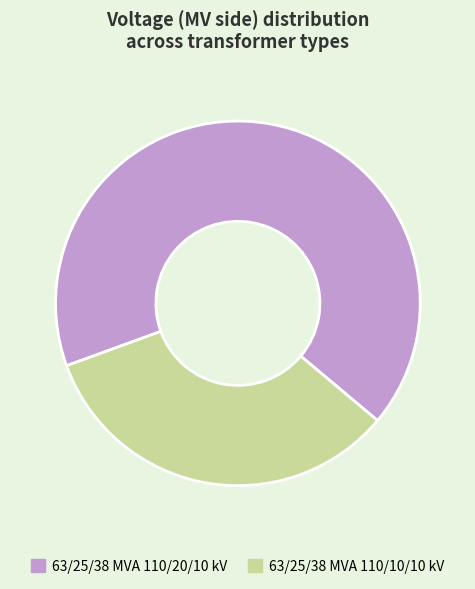

How many slices are in this pie chart?

2